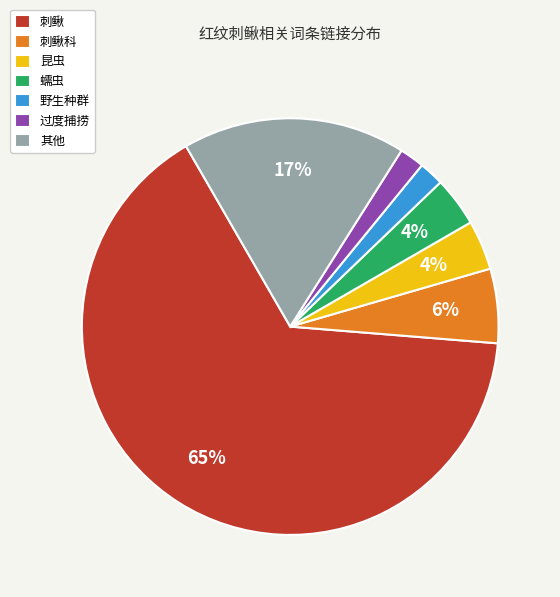

Which category has the biggest portion of the pie?

刺鳅